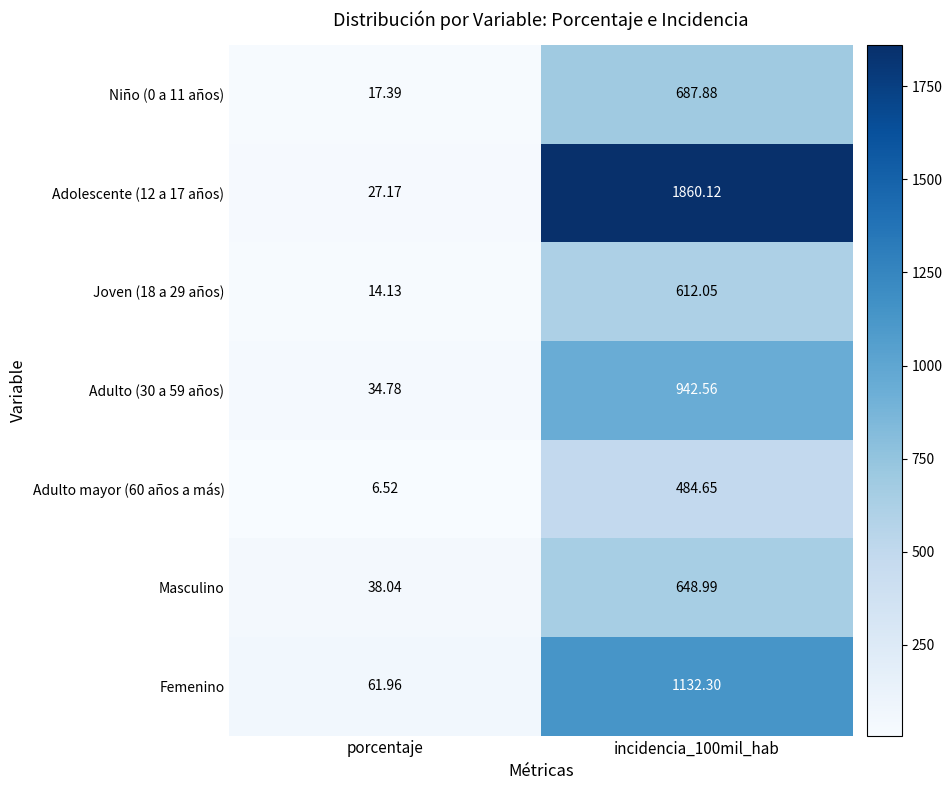

Where is Femenino nearest to the value 597?

porcentaje